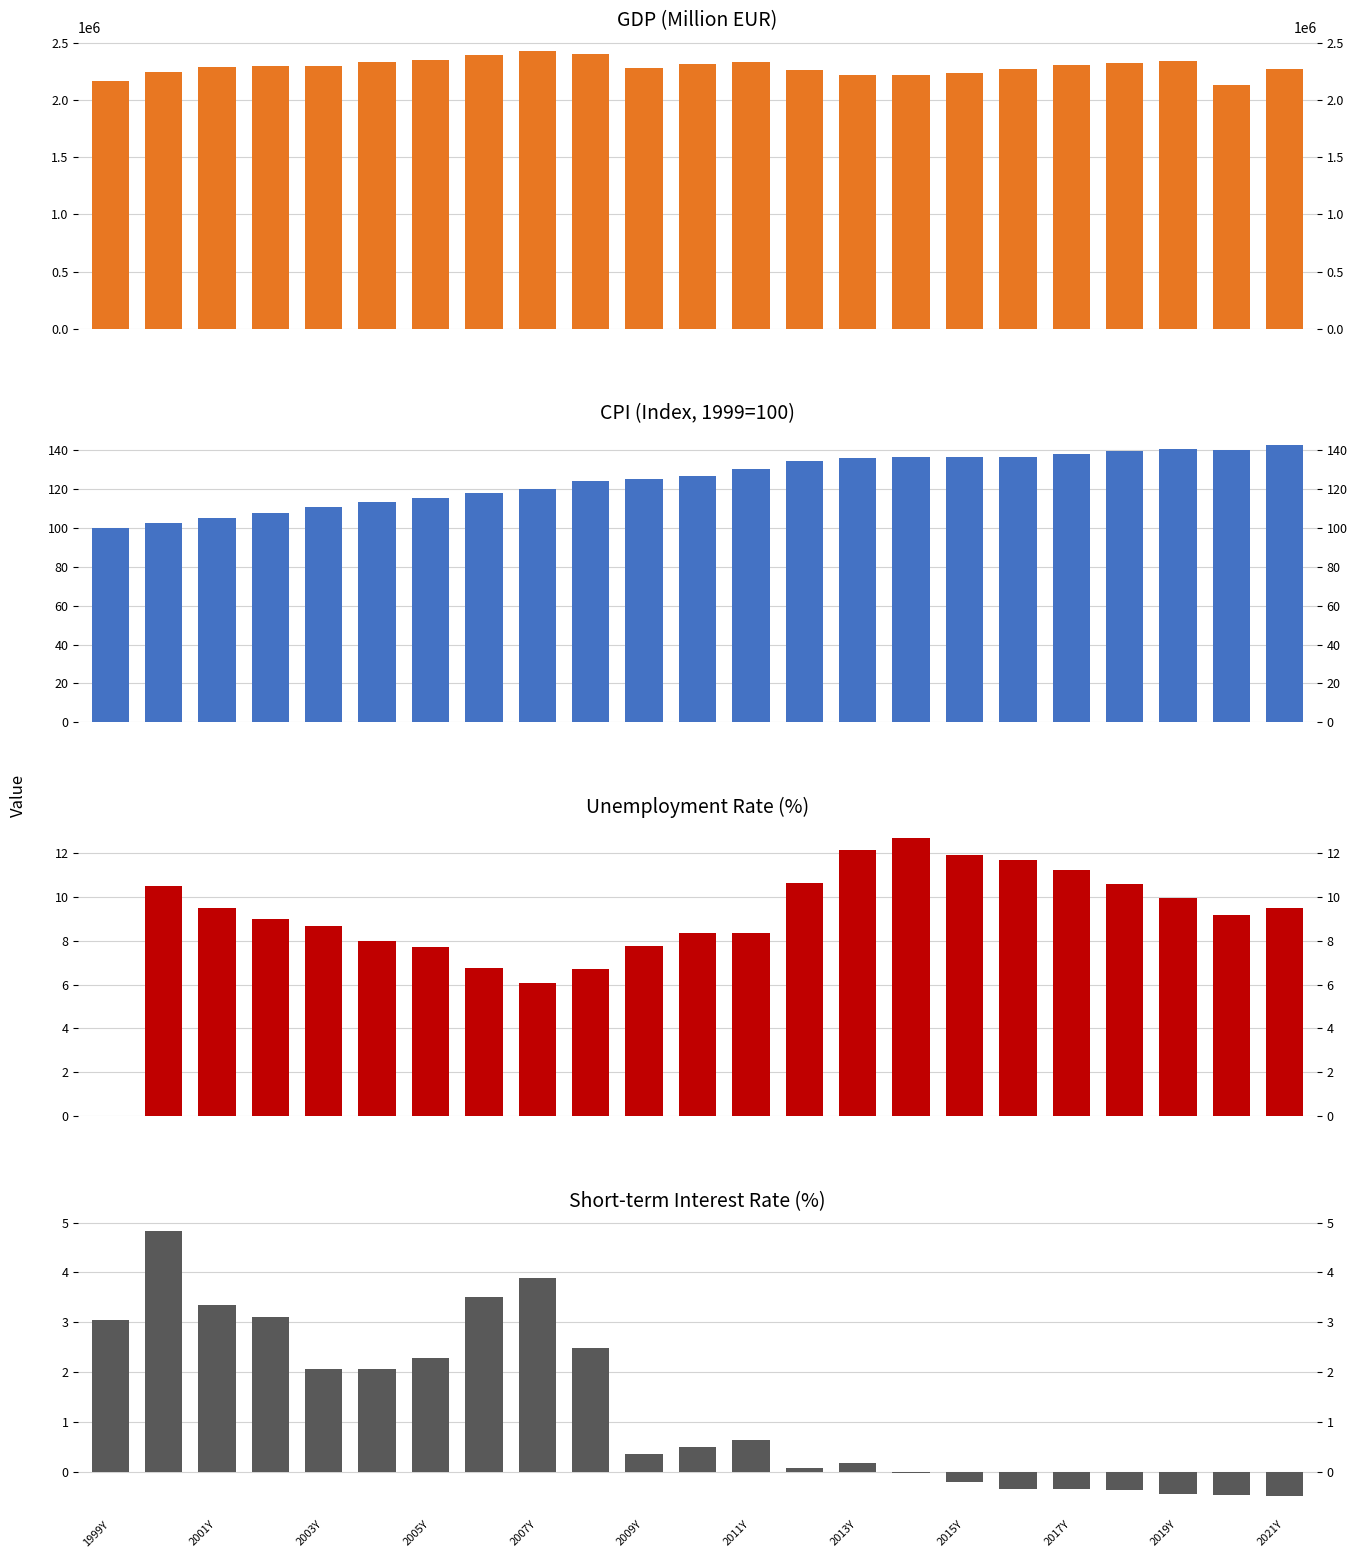

At 2011Y, list the series in order from smallest to largest.

RS, UNR, CPI, GDP